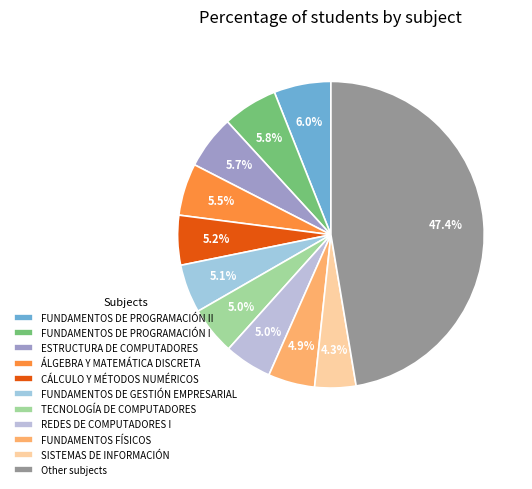

How many segments does this pie chart have?

11